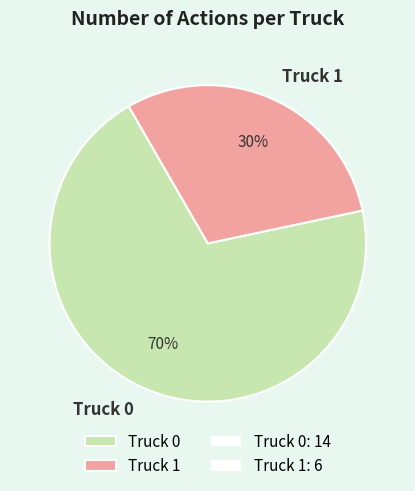

Approximately how many times larger is the value at Truck 1 compared to Truck 0?

0.4